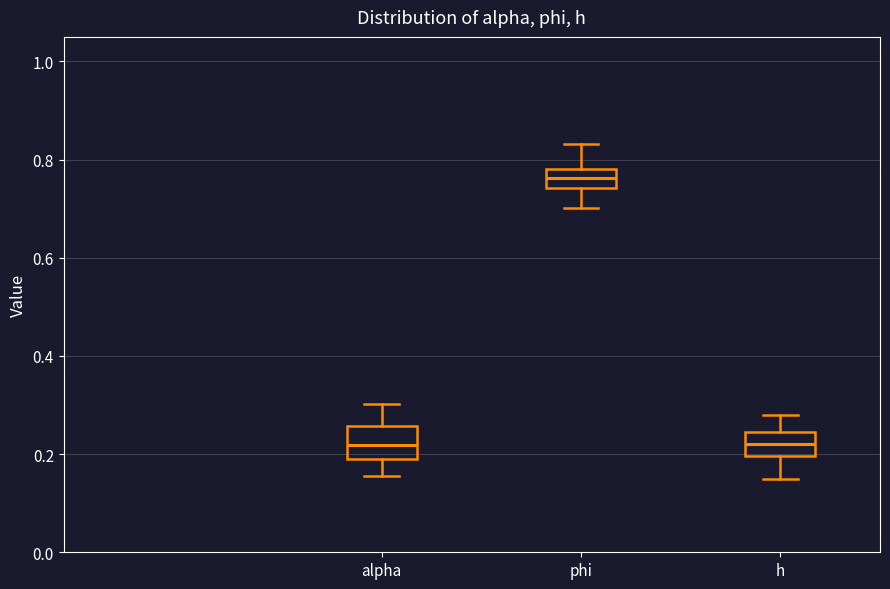

Reading left to right, transcribe this box plot: for each box, give where its median line is, the range the box spans, and where its two whiskers end, as read against the y-axis. The values are not printed on the chart, so give them approximately, as read against the axis.

alpha: median 0.22, box 0.18 to 0.26, whiskers 0.16 to 0.30
phi: median 0.76, box 0.74 to 0.78, whiskers 0.70 to 0.84
h: median 0.22, box 0.20 to 0.24, whiskers 0.14 to 0.28